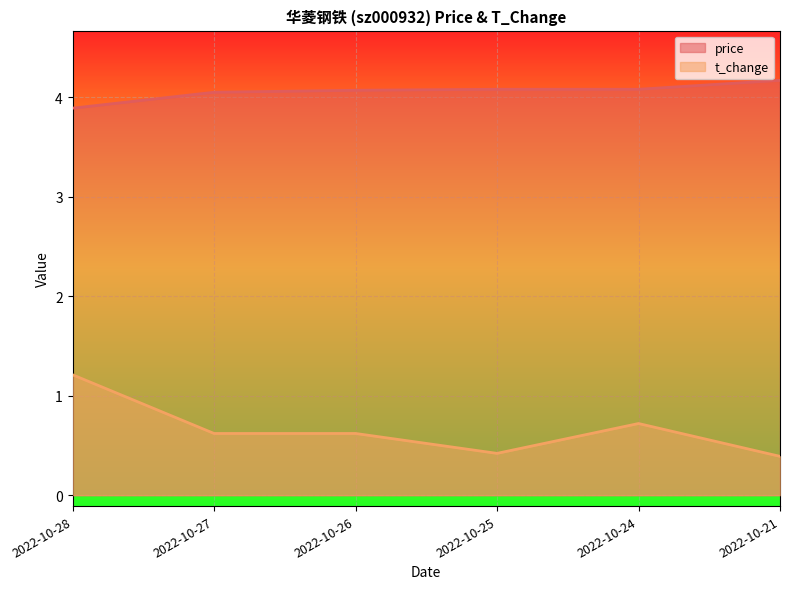

What is the maximum value for t_change?

1.2